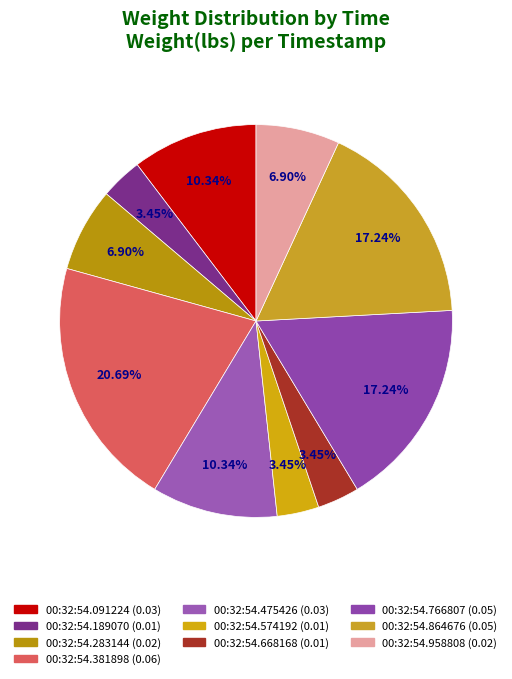

Does 00:32:54.766807 represent more than half of the total?

No